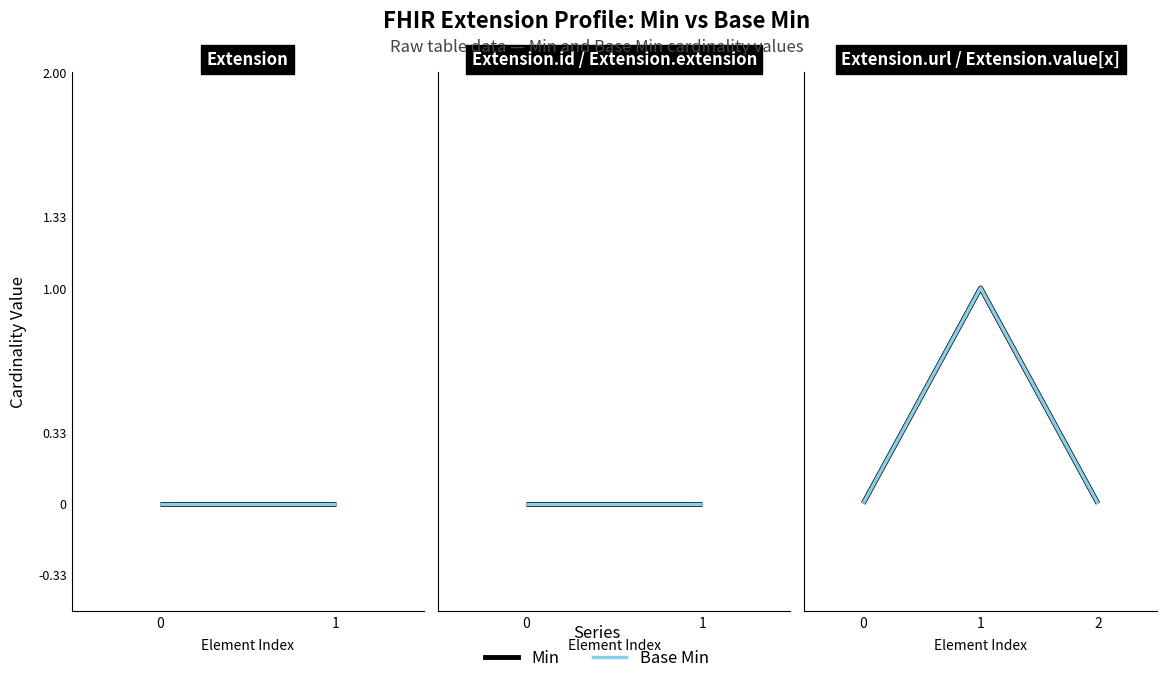

Does the chart display data point markers on the line(s)?

No